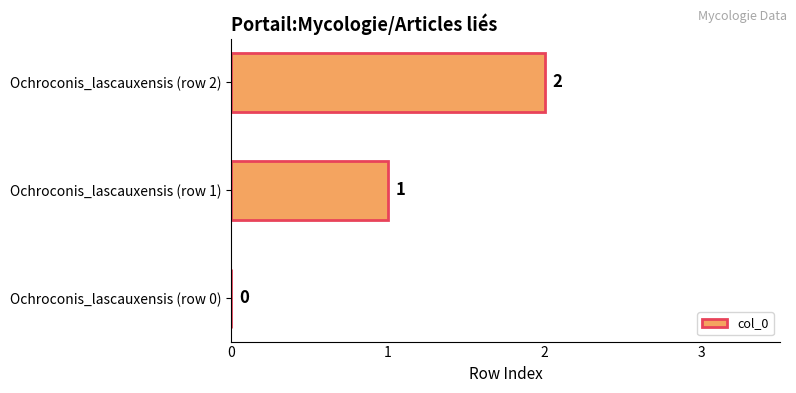

Is it true that the value at Ochroconis_lascauxensis (row 2) is 3?

False